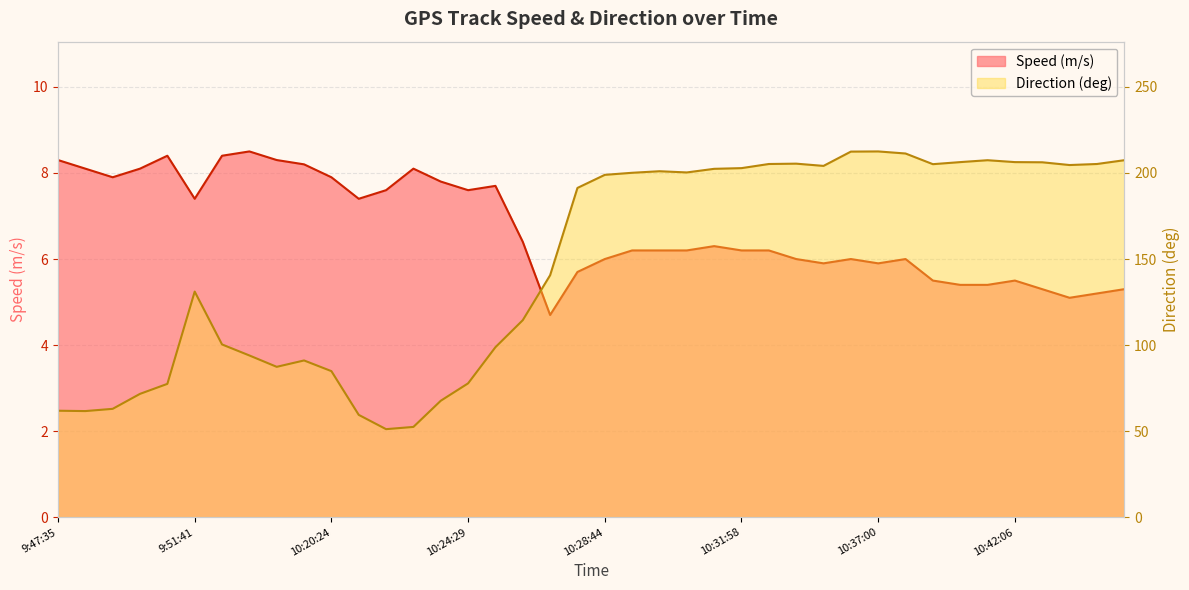

List the series in order of their peak value, lowest first.

Speed (m/s), Direction (deg)